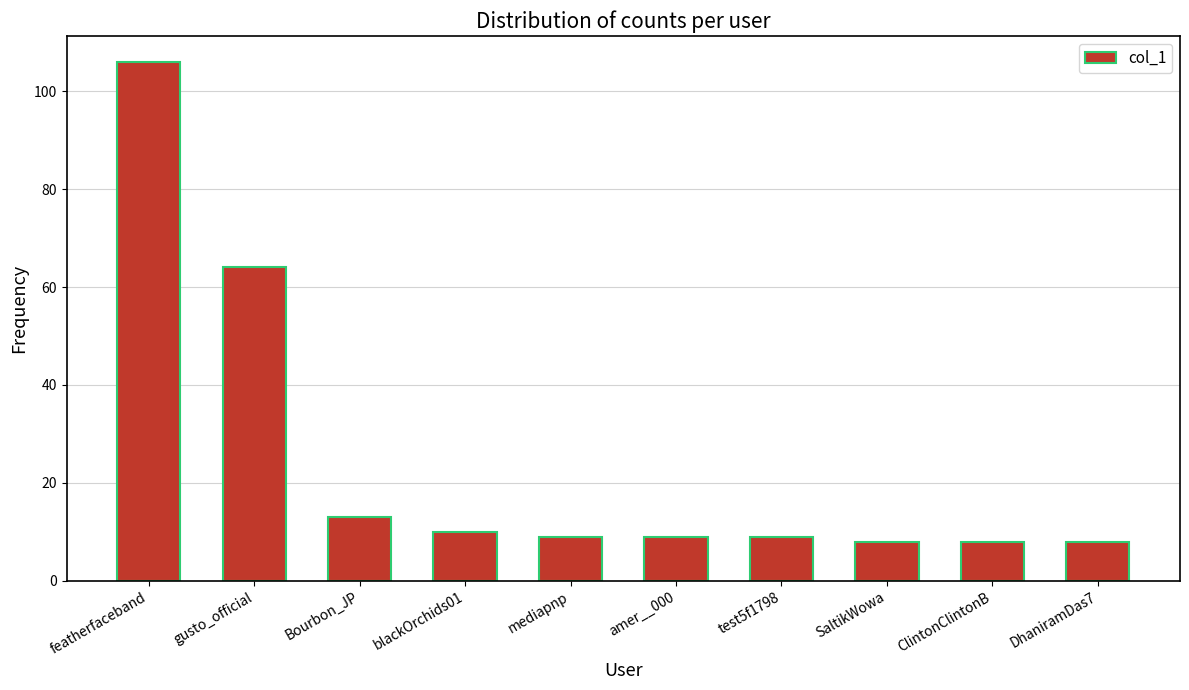

What is the change in value from blackOrchids01 to amer__000?

-1